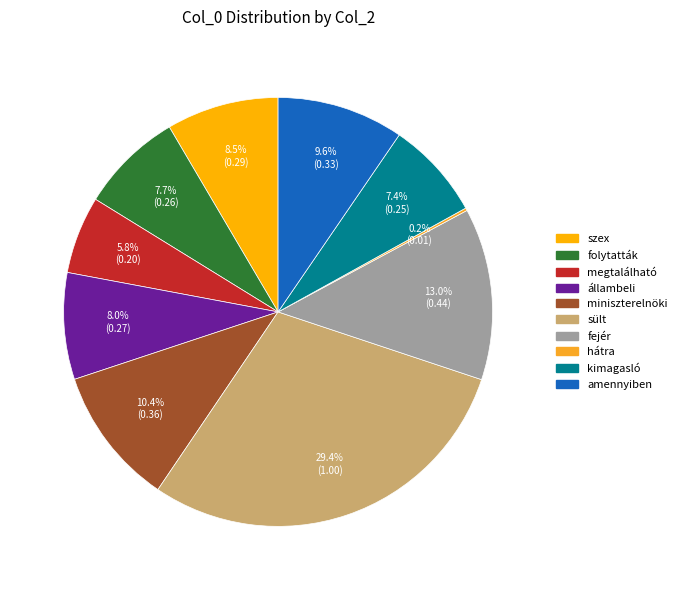

Is it true that miniszterelnöki is 15% of the pie?

False